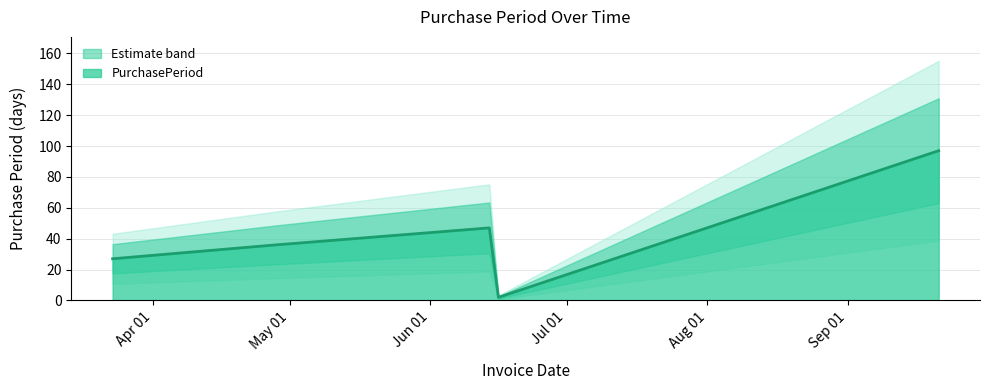

What is the change in value from 2016-06-16 to 2016-09-21?

+95